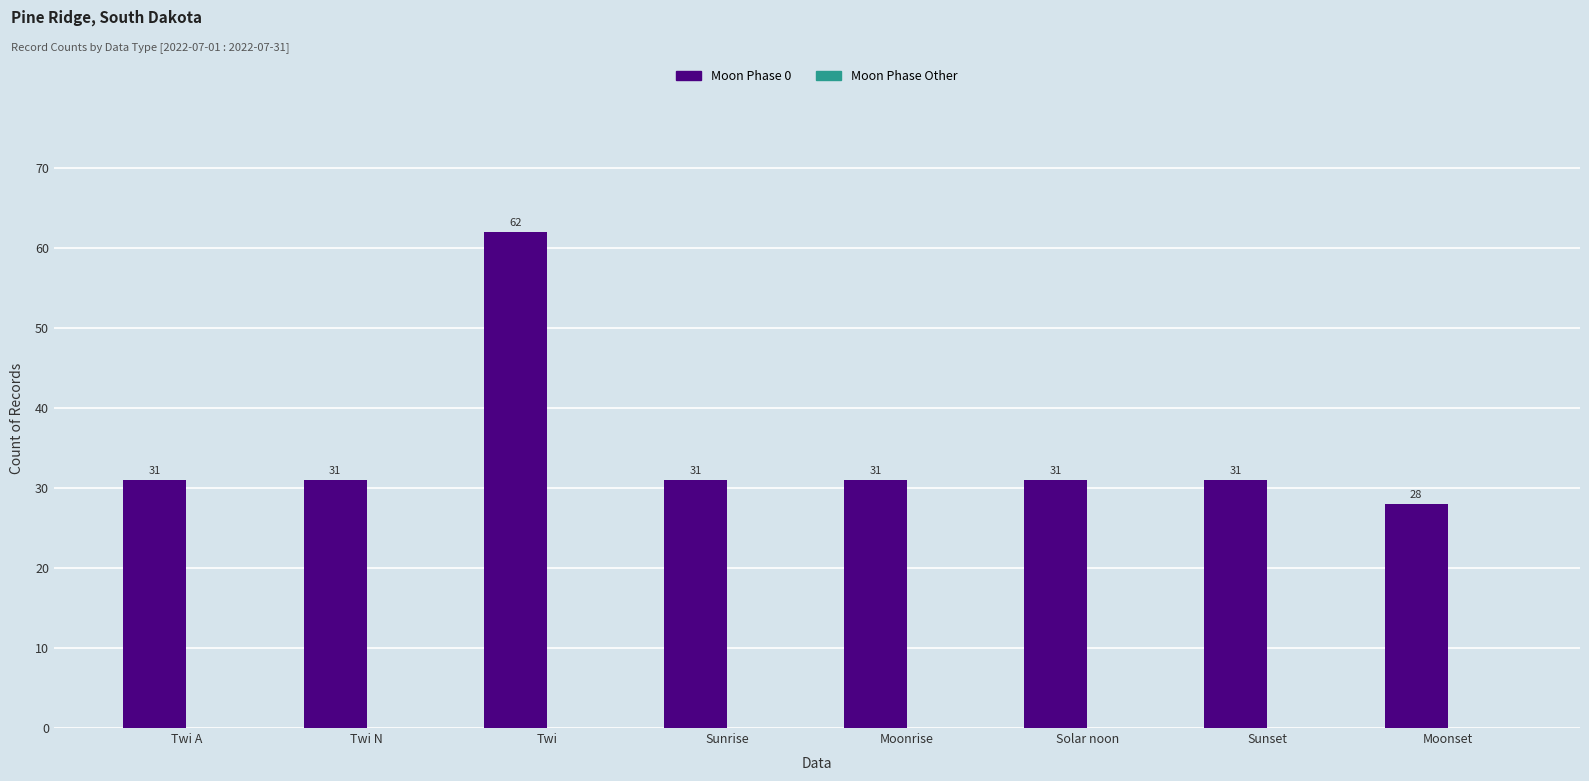

Reading right to left, list all the values displayed in this chart.

28	31	31	31	31	62	31	31